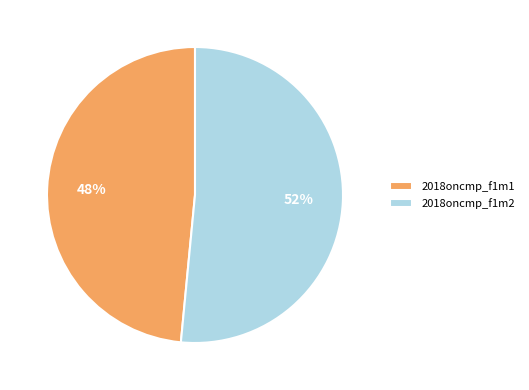

Rank the categories by value from highest to lowest.

2018oncmp_f1m2, 2018oncmp_f1m1